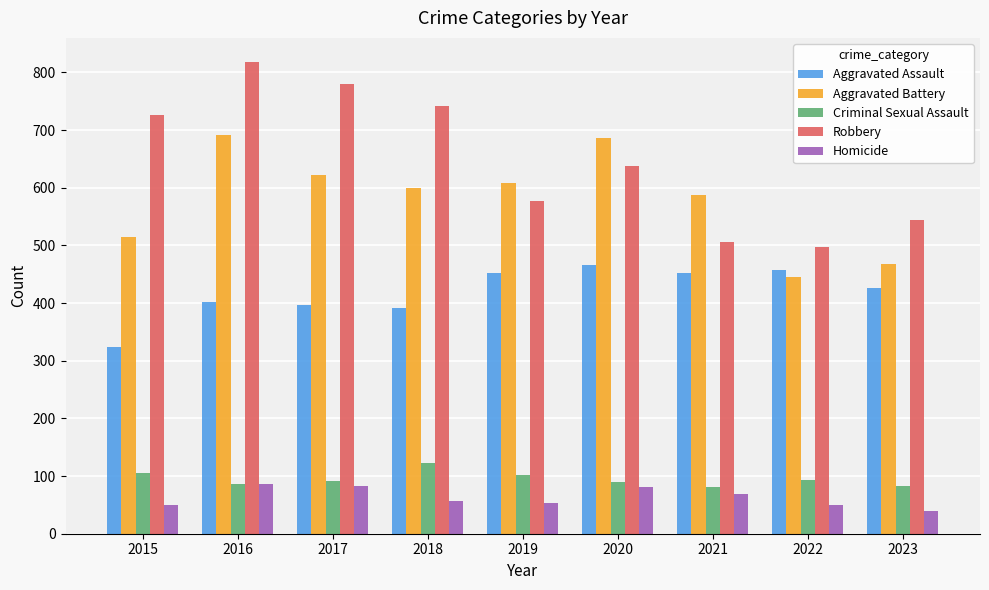

Read the Criminal Sexual Assault value at 2019, to the nearest 5.

100